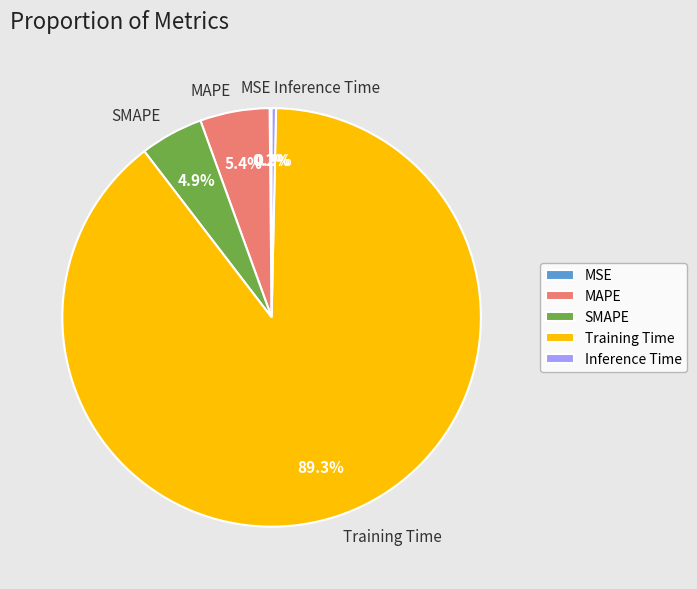

Is the sum of MAPE and SMAPE greater than half?

No